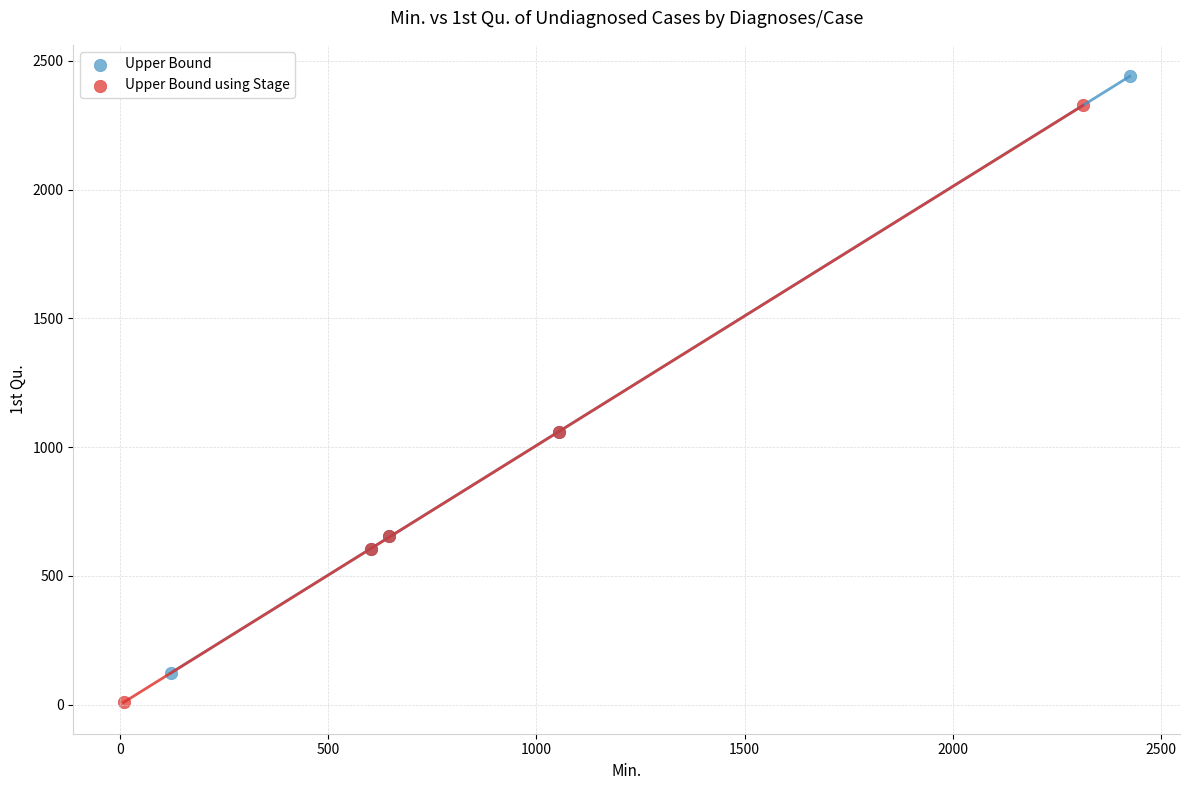

What are all the series names shown in the legend?

Upper Bound, Upper Bound using Stage